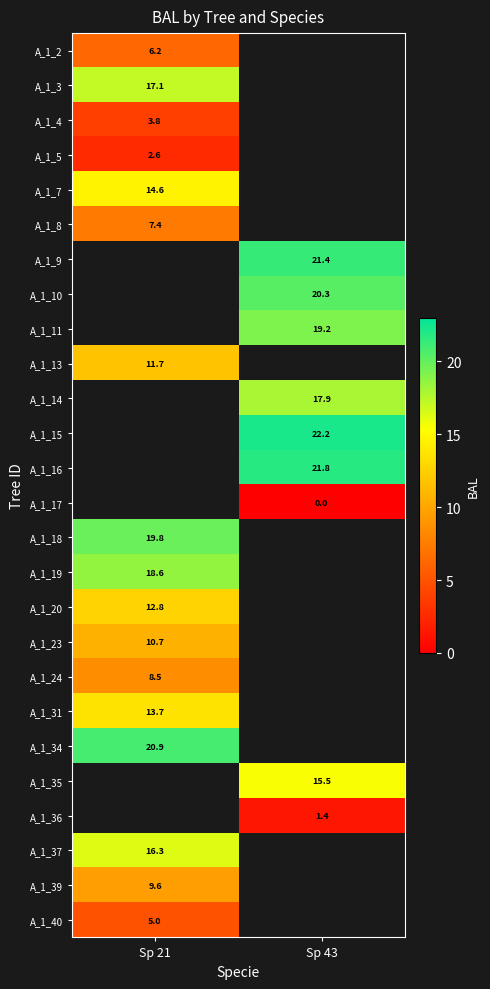

The A_1_7 series shows 14.6 at Sp 21. True or false?

True